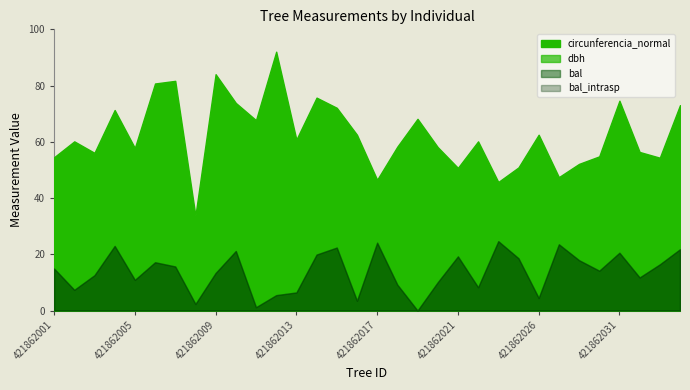

What is the difference between the highest and lowest values at 421862013?

54.4